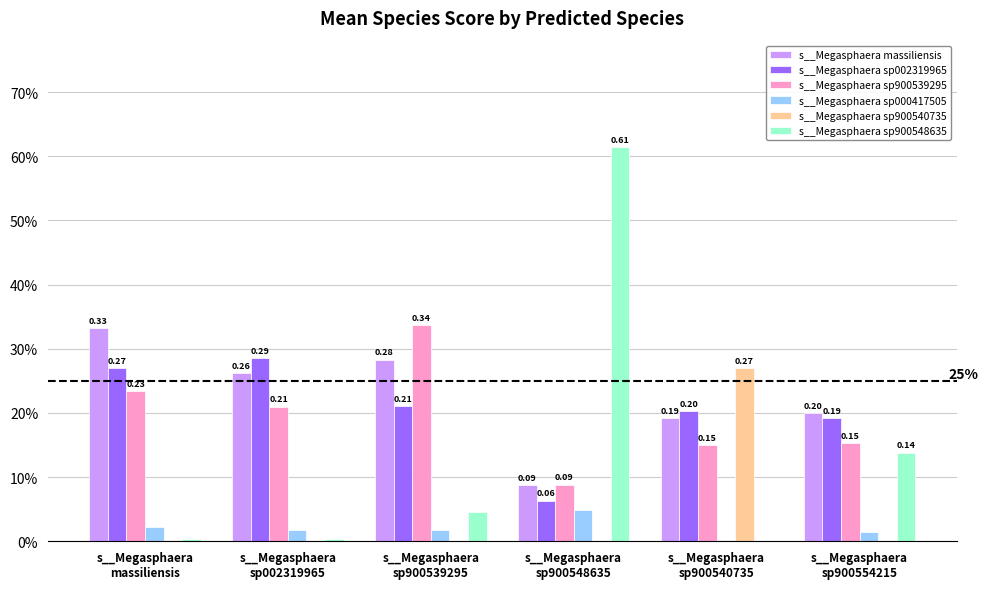

Does the chart contain stacked bars?

No